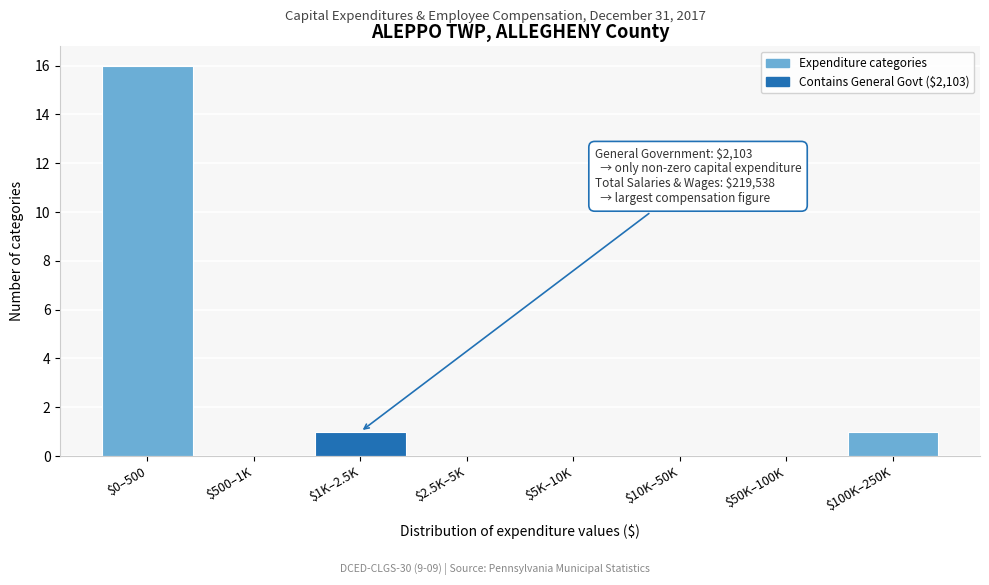

True or false: the data shows 0 at $2.5K–5K.

True